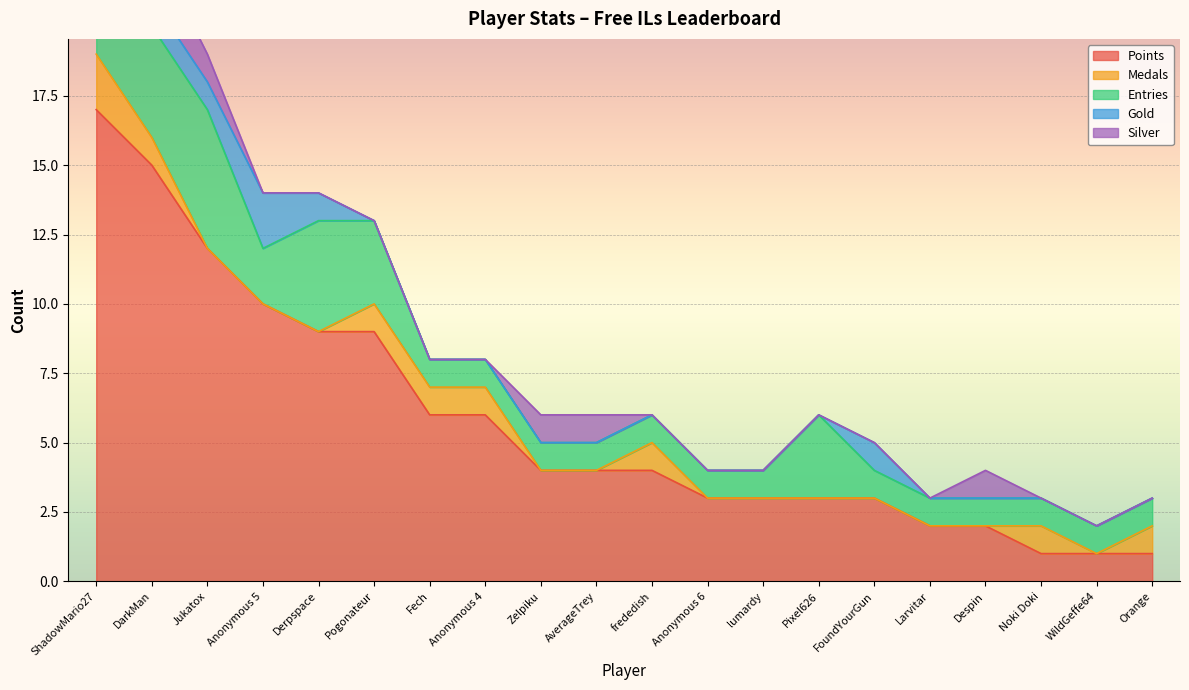

What is the difference between the maximum and minimum values in the Medals series?

2